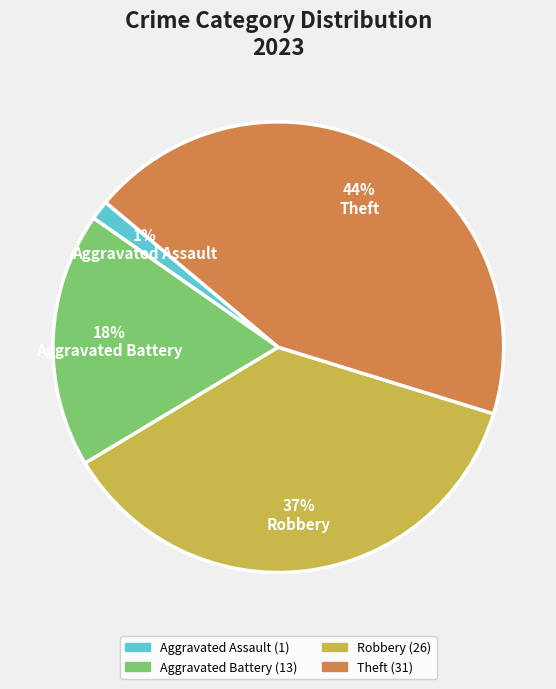

Is there a majority slice in this chart?

No